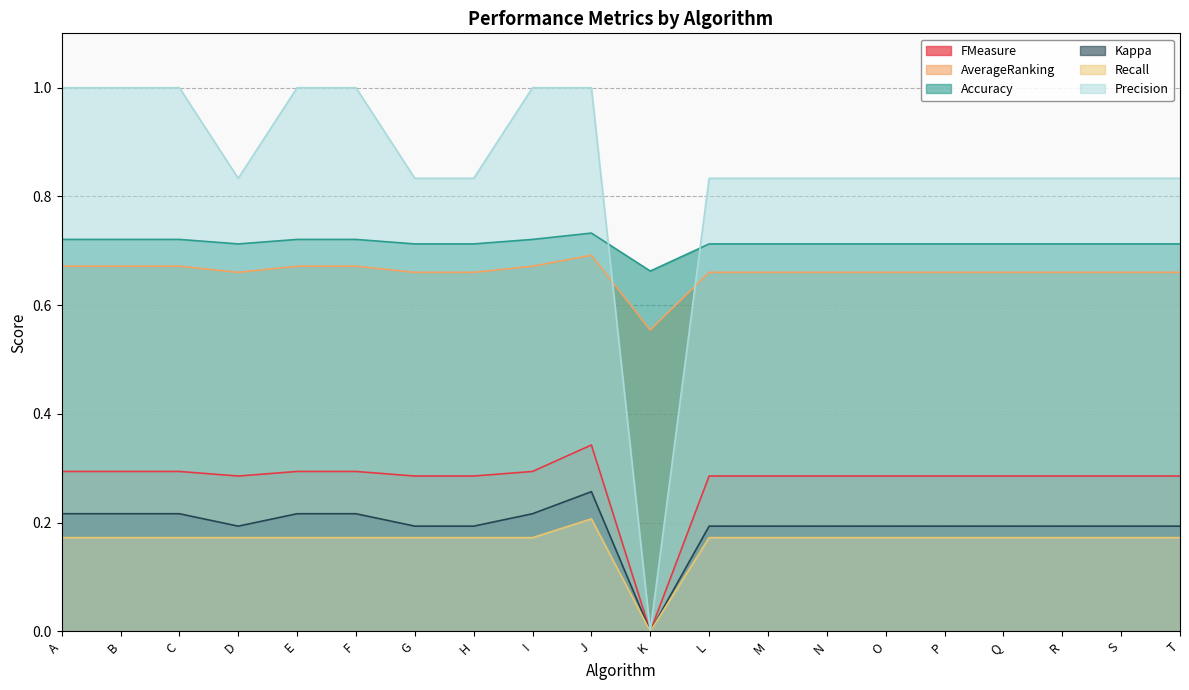

Which category has the highest value in the Accuracy series?

J